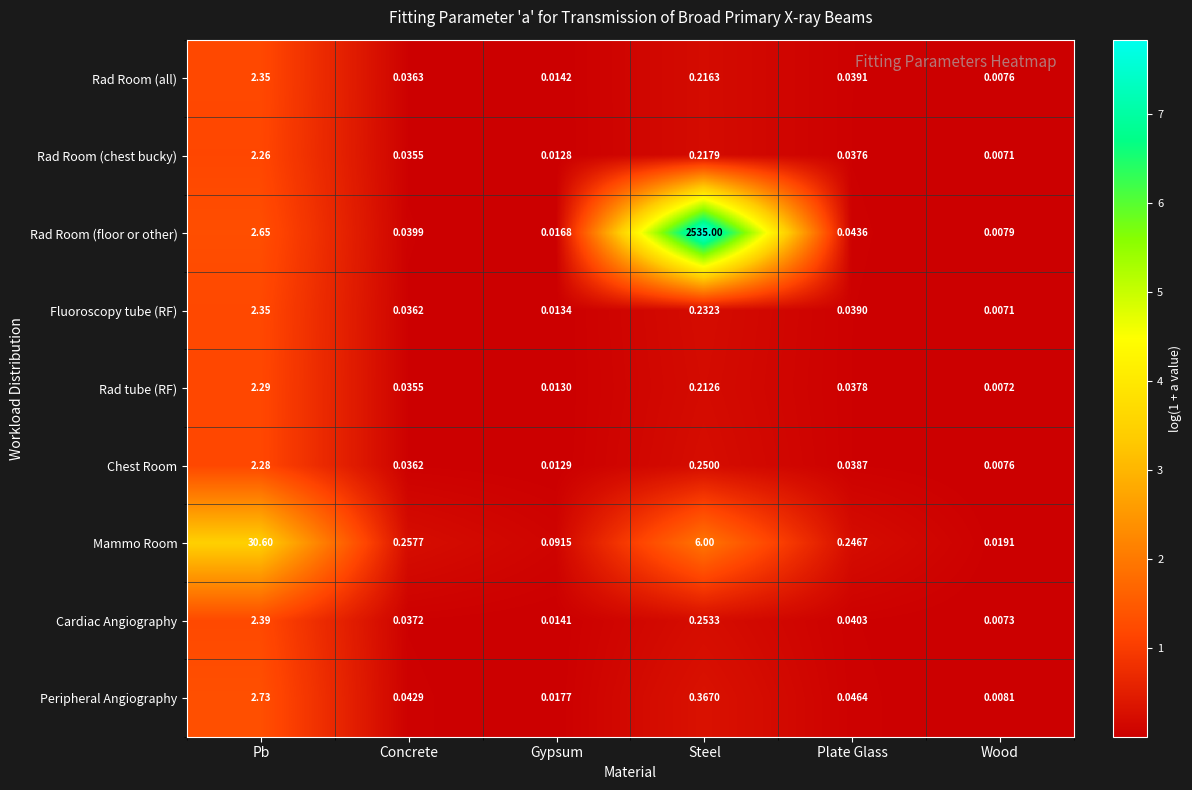

At Gypsum, list the series in order from largest to smallest.

Mammo Room, Peripheral Angiography, Rad Room (floor or other), Rad Room (all), Cardiac Angiography, Fluoroscopy tube (RF), Rad tube (RF), Chest Room, Rad Room (chest bucky)